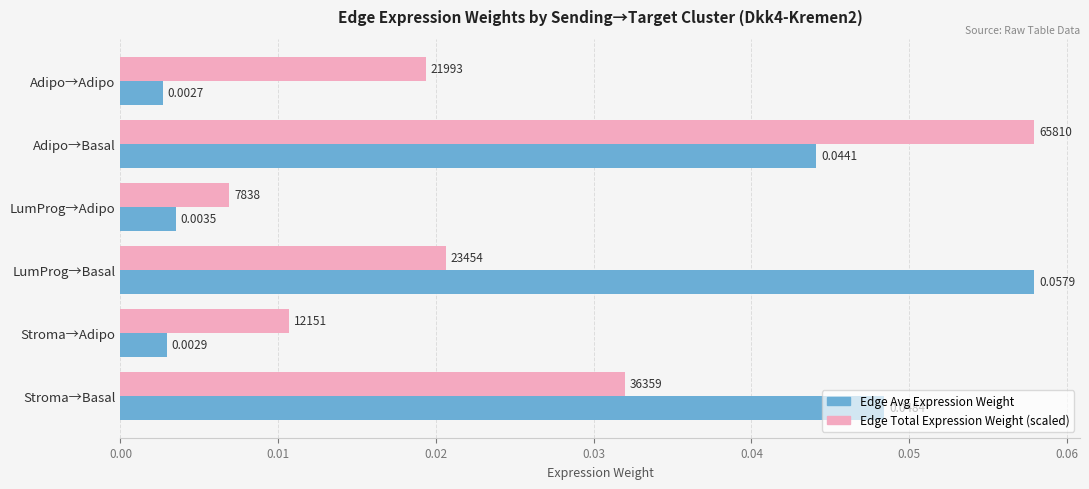

Which series has the largest total across all categories?

Edge Avg Expression Weight